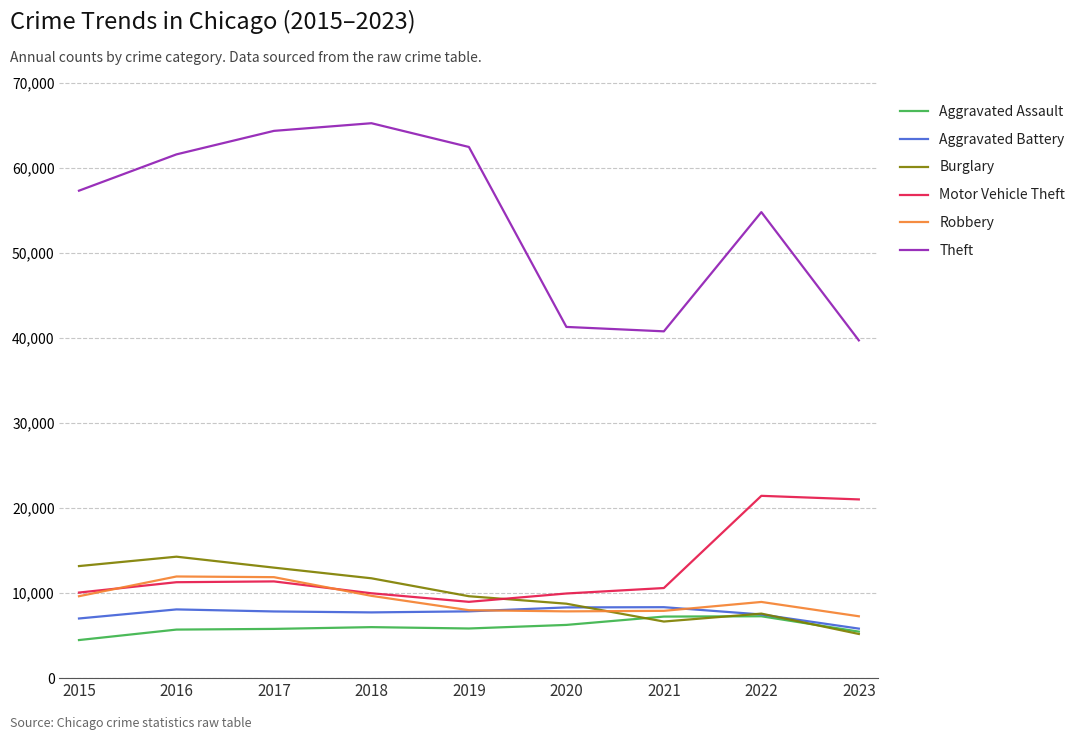

At which category does the chart reach its minimum across all series?

2015